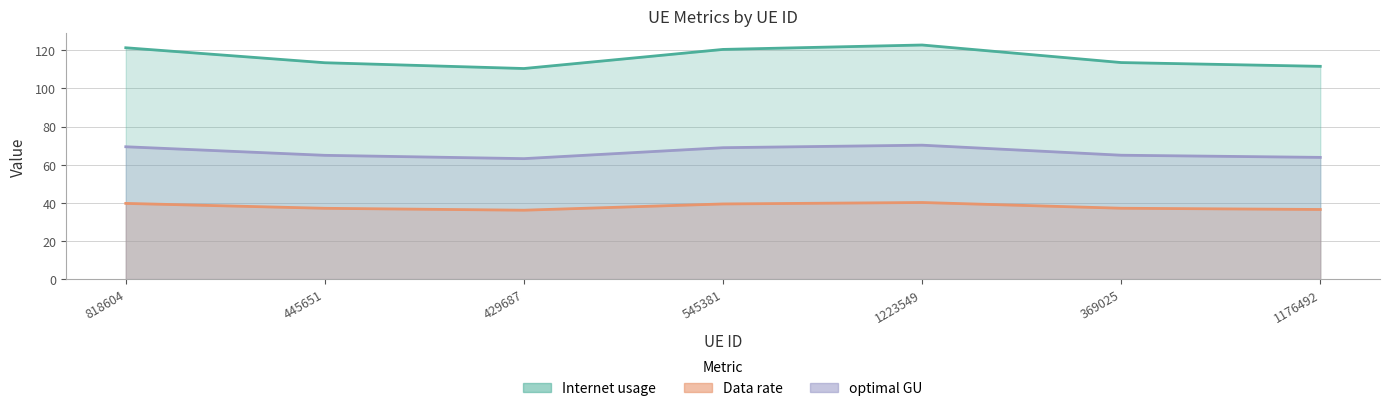

Which series has the largest total across all categories?

Internet usage